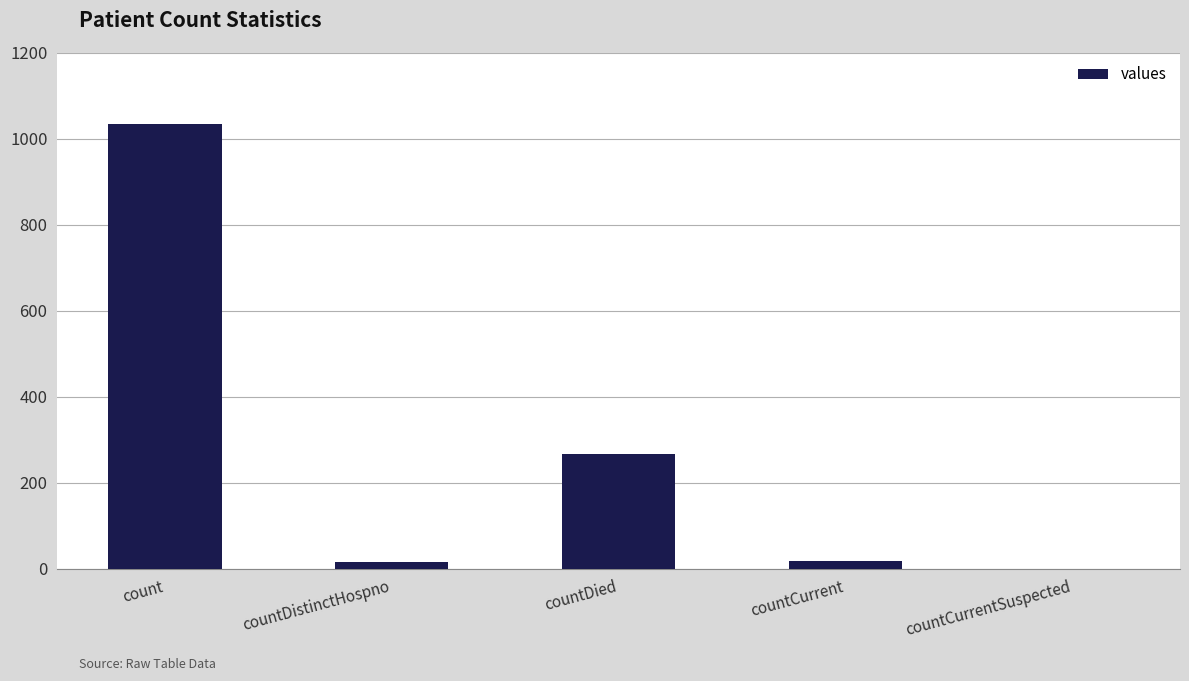

What is the greatest value displayed?

1034